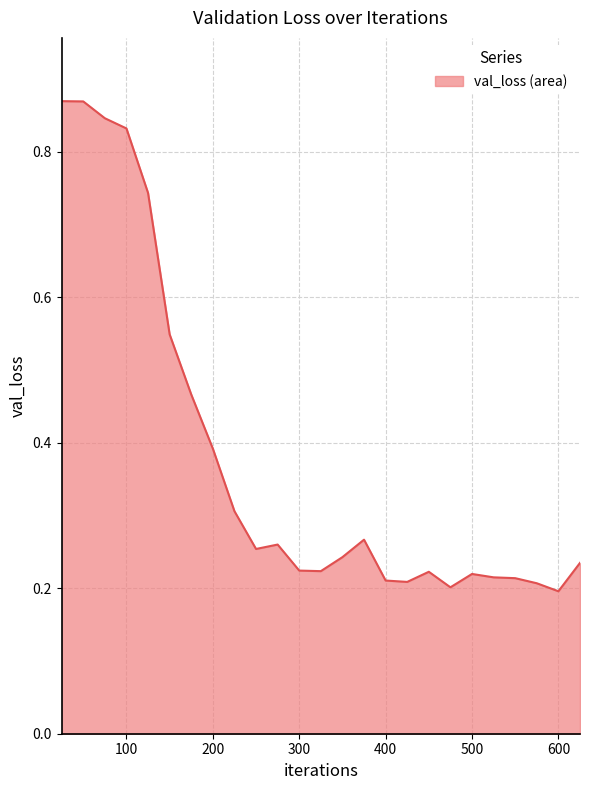

Does the chart display data point markers on the line(s)?

No